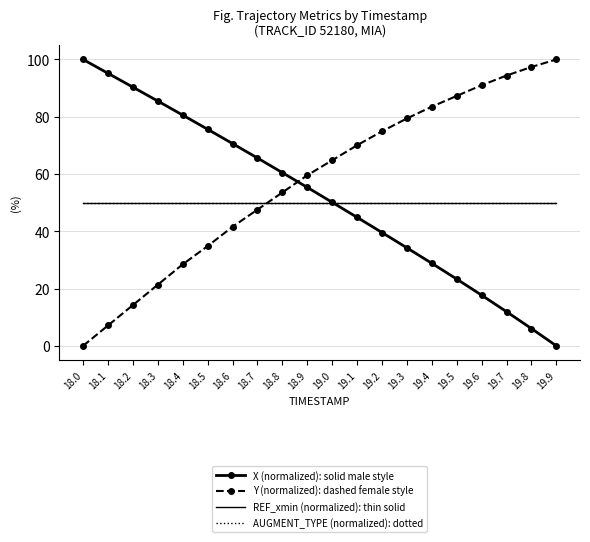

How many intersections are there between Y (normalized): dashed female style and REF_xmin (normalized): thin solid?

1